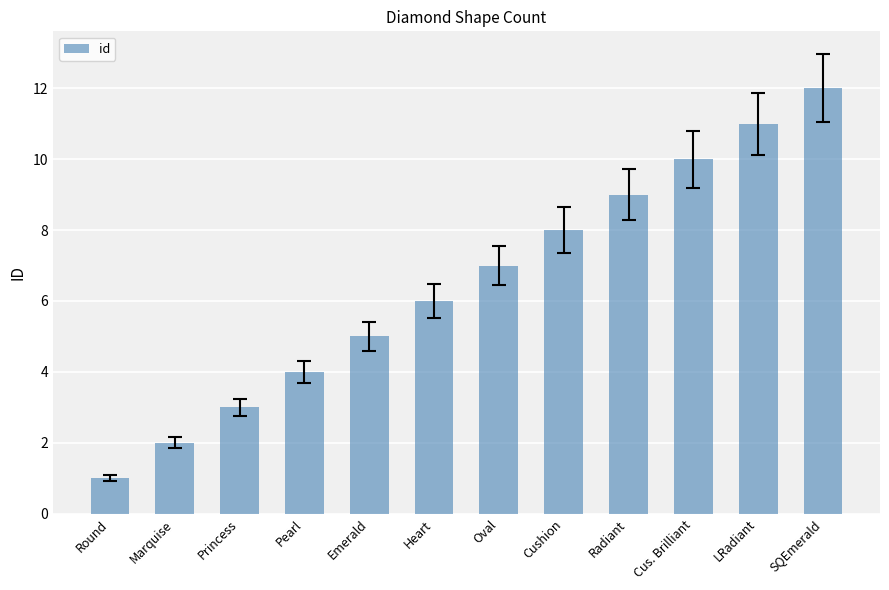

What is the difference between the values at Round and Oval?

6